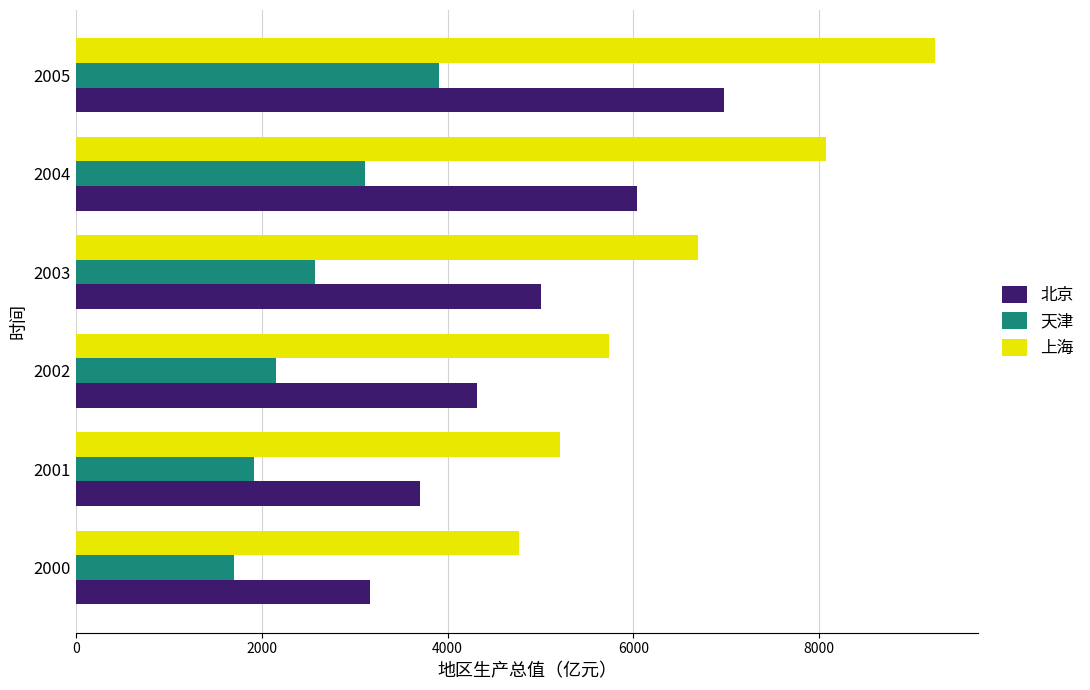

The value of 上海 at 2002 is 5741.0. True or false?

True